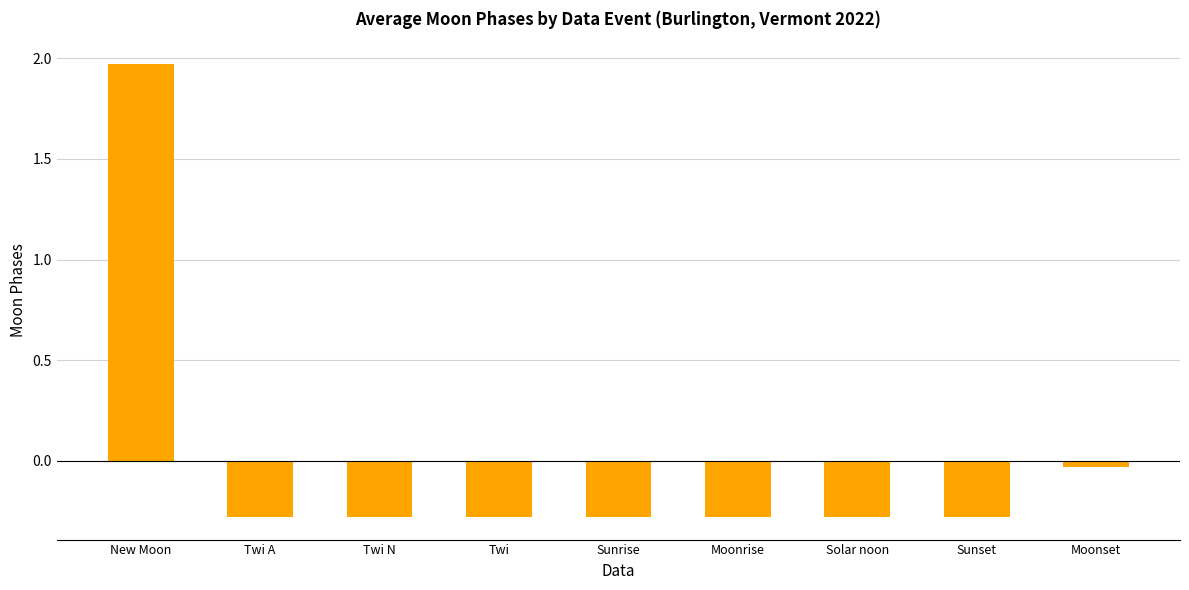

What position from the right is Twi N?

7